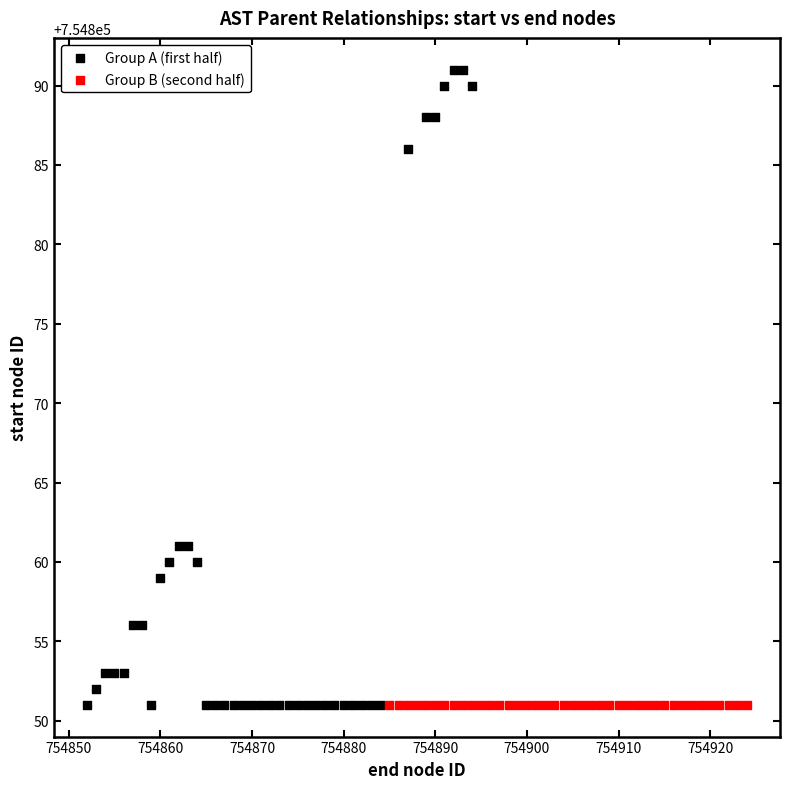

What are all the series names shown in the legend?

Group A (first half), Group B (second half)